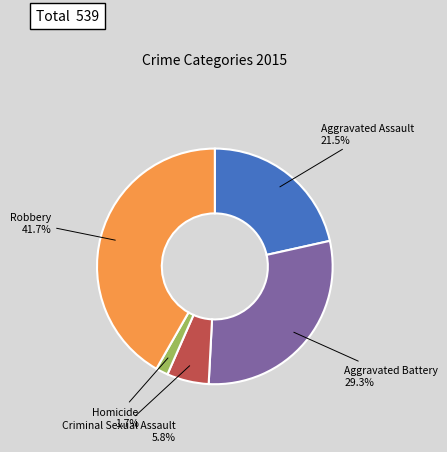

True or false: Aggravated Battery accounts for 21% of the total.

False